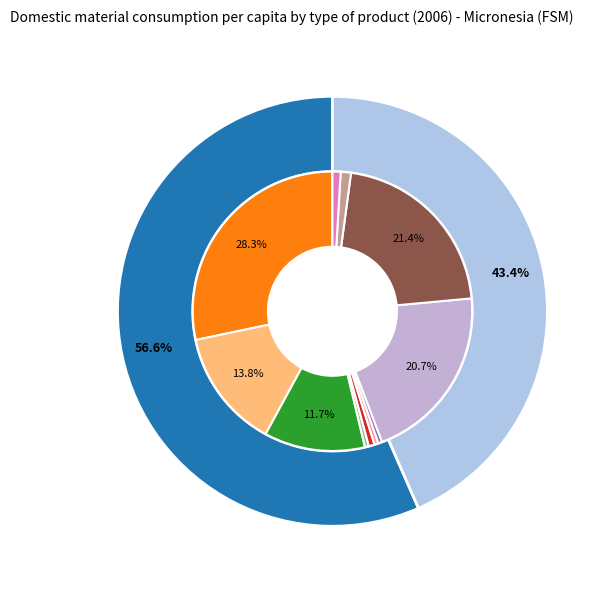

To the nearest percent, what is the combined percentage of Non-ferrous ores and Ferrous ores?

1%